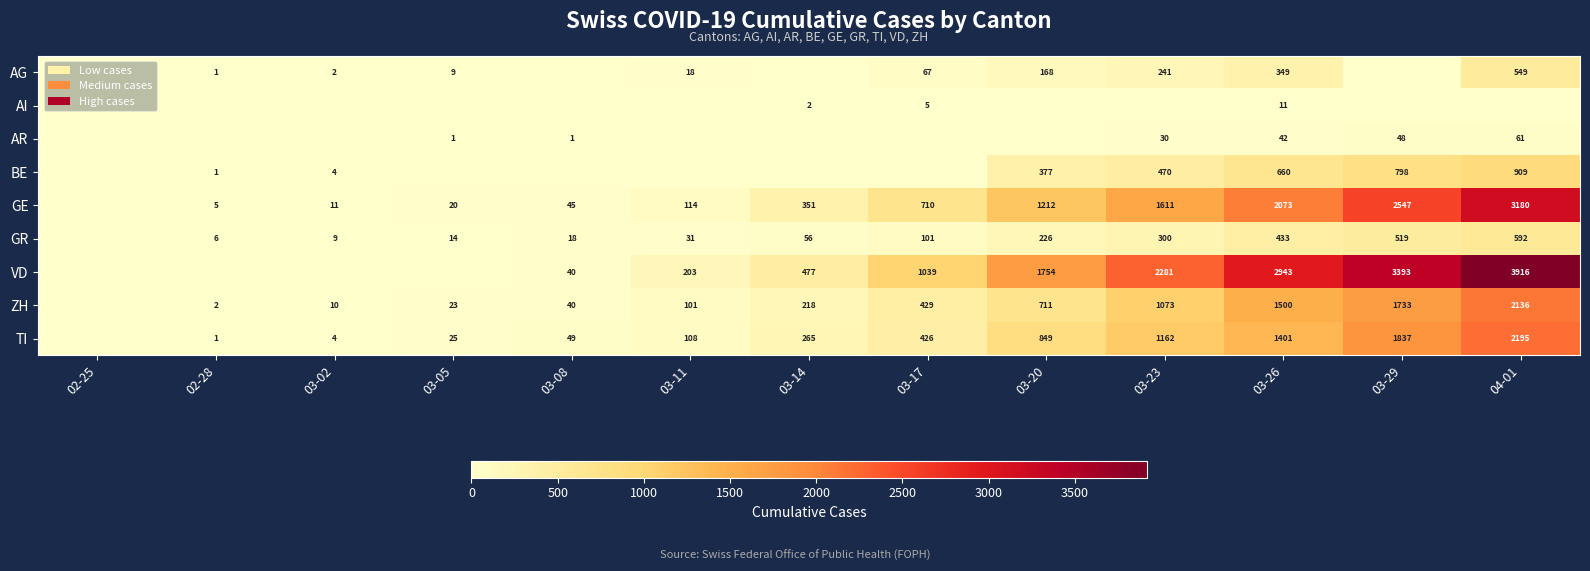

What is the total value across all series at 03-17?

2777